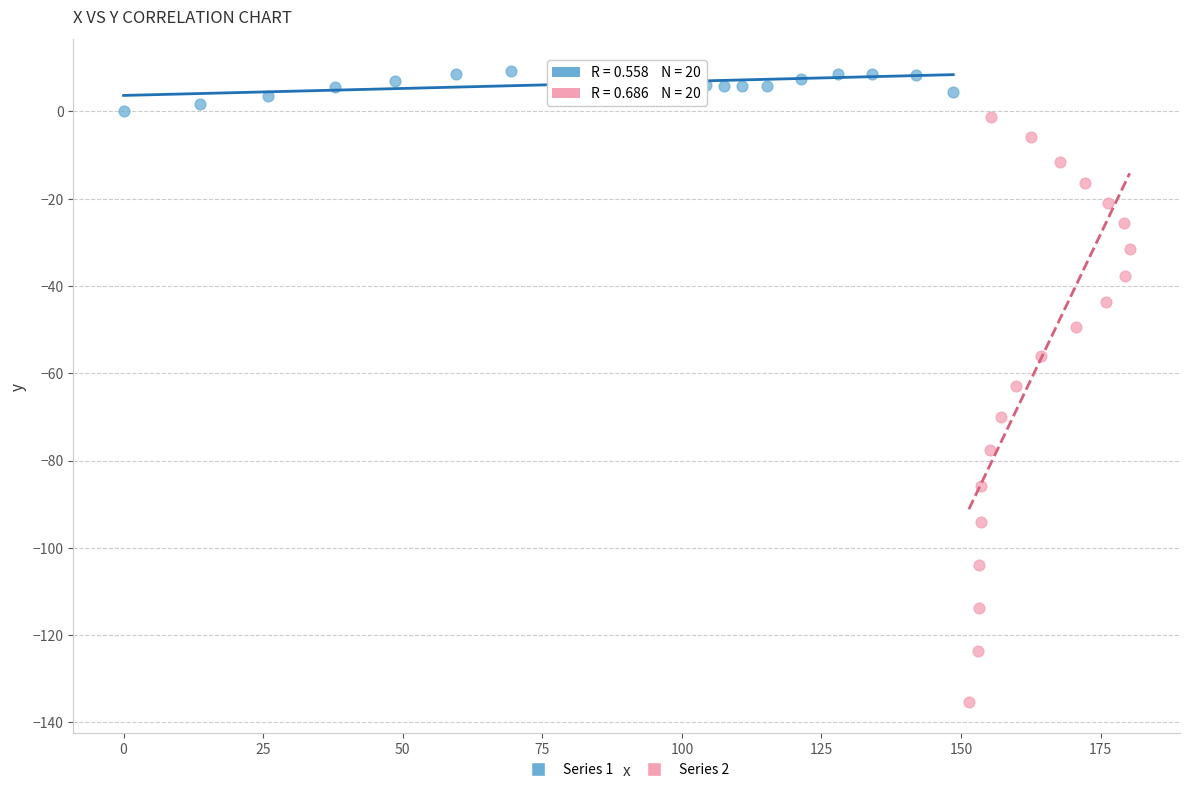

What are all the series names shown in the legend?

Series 1, Series 2